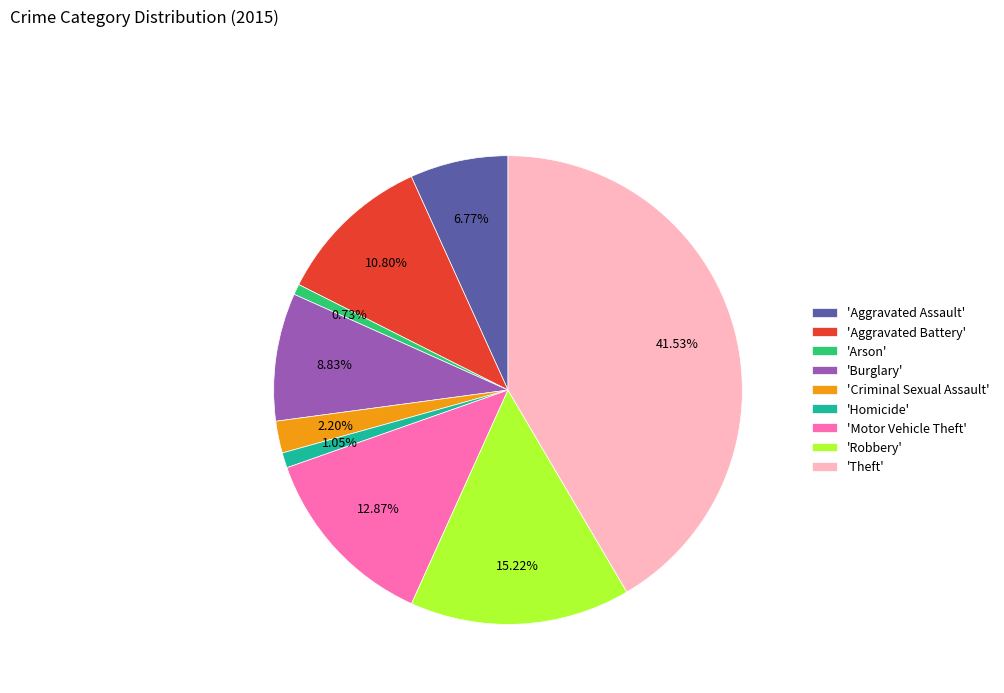

Does 'Criminal Sexual Assault' account for over 50% of the chart?

No